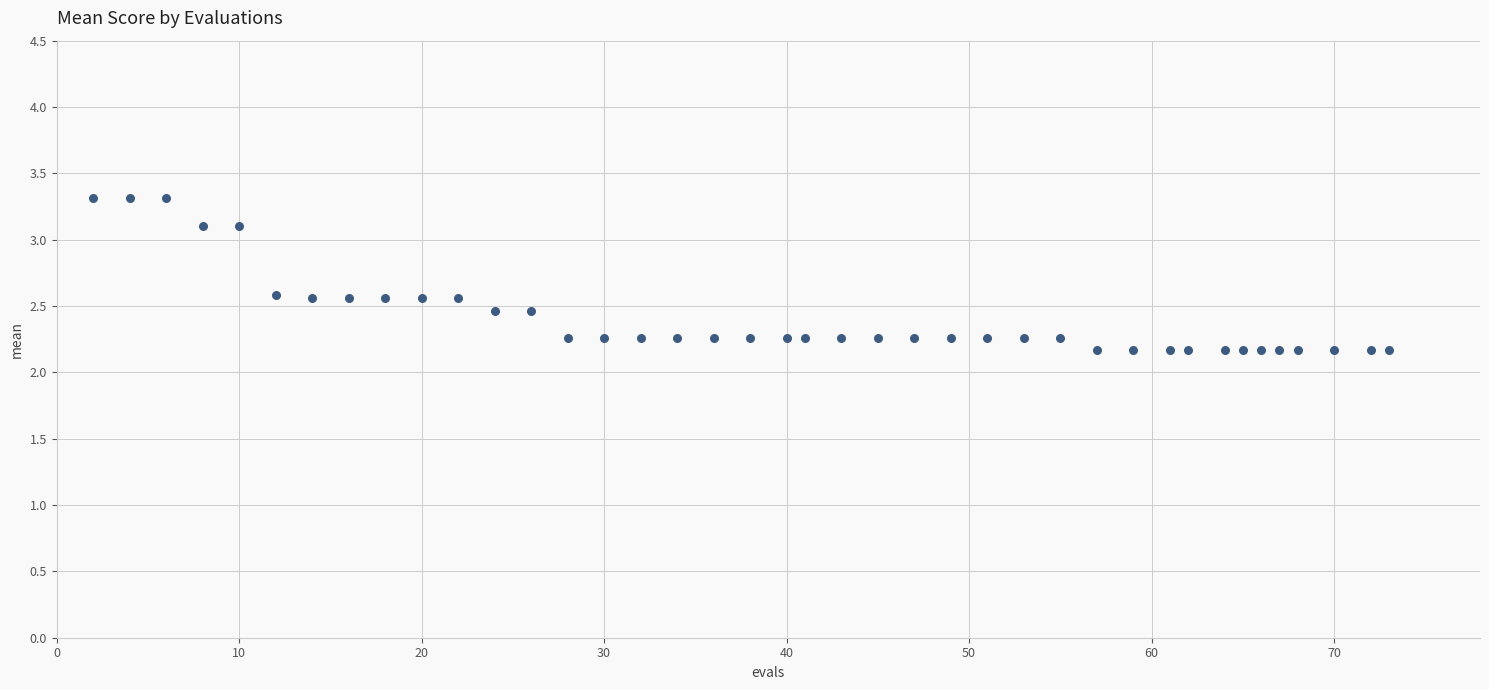

What is the range of X values (max minus min)?

71.0